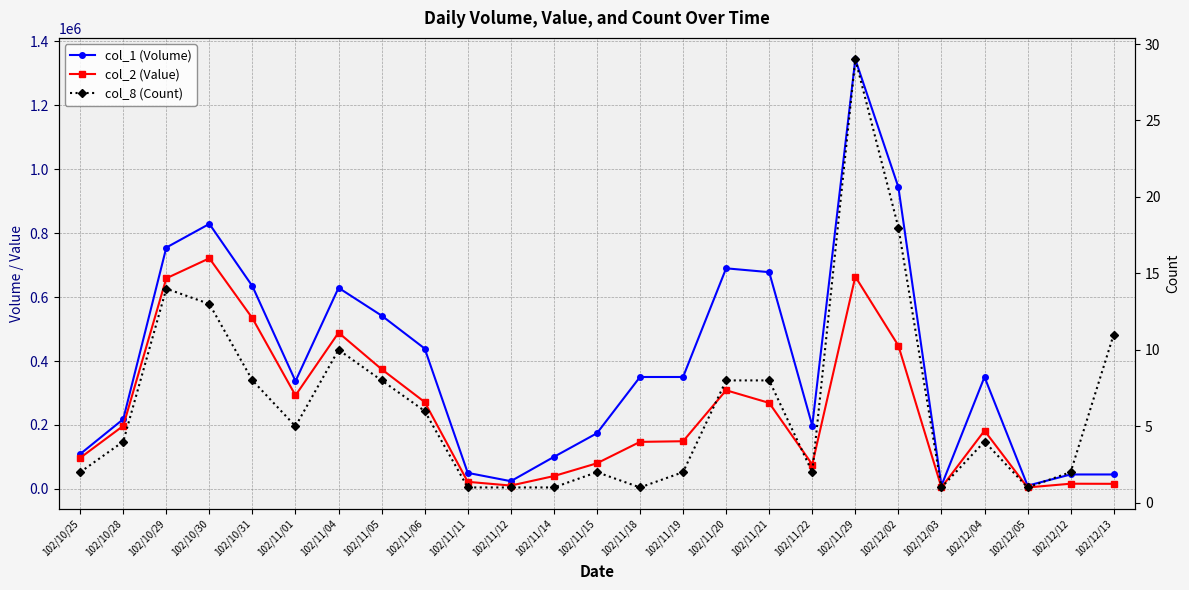

Reading left to right, transcribe all the data shown in this chart.

col_1 (Volume): 109000	218000	755000	829000	634000	337000	629000	542000	439000	50000	24000	100000	174000	350000	350000	690000	678000	198000	1344000	944000	10000	350000	10000	45000	45000
col_2 (Value): 97010	197090	658790	721370	533750	292400	488680	374290	271560	22000	10320	40000	80040	147000	149000	308480	268900	76200	663970	448080	4400	182000	4400	16100	15750
col_8 (Count): 2	4	14	13	8	5	10	8	6	1	1	1	2	1	2	8	8	2	29	18	1	4	1	2	11